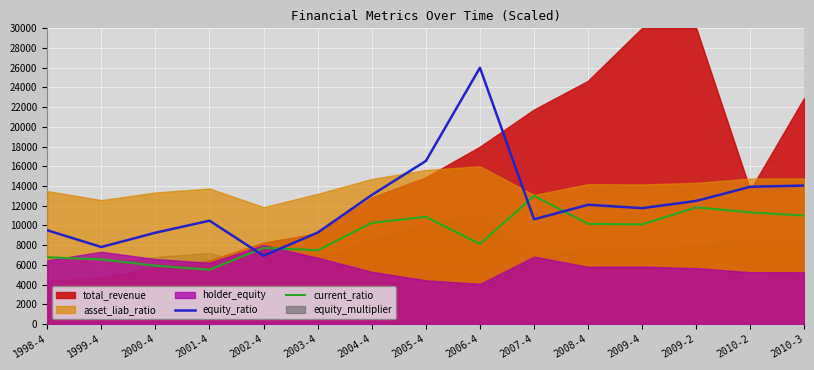

The value of equity_ratio at 2003-4 is 16341.5. True or false?

False